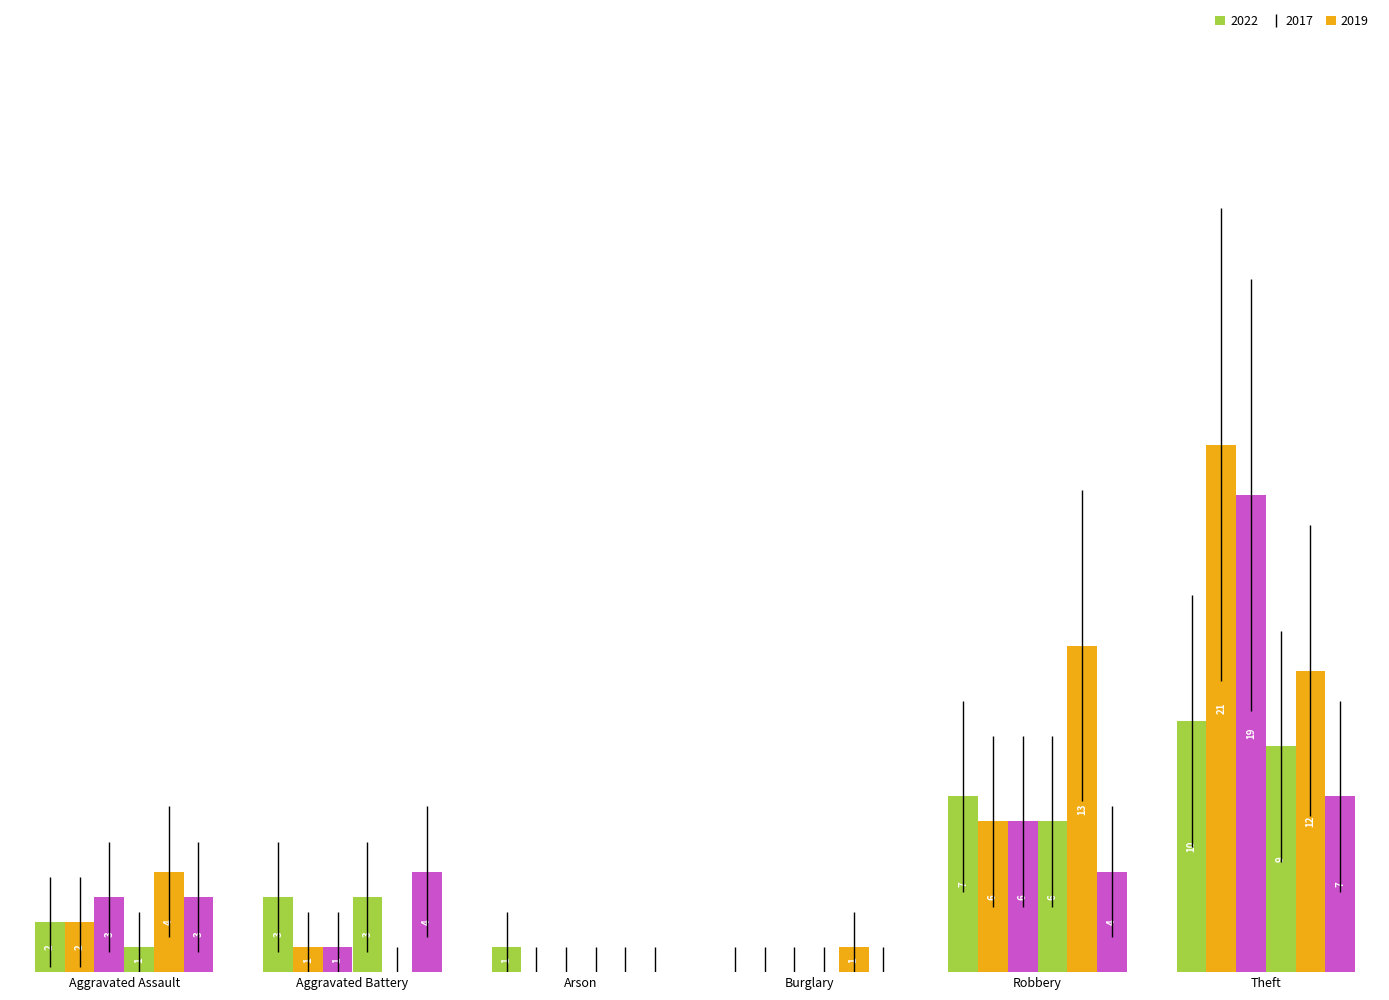

Are the bars horizontal?

No